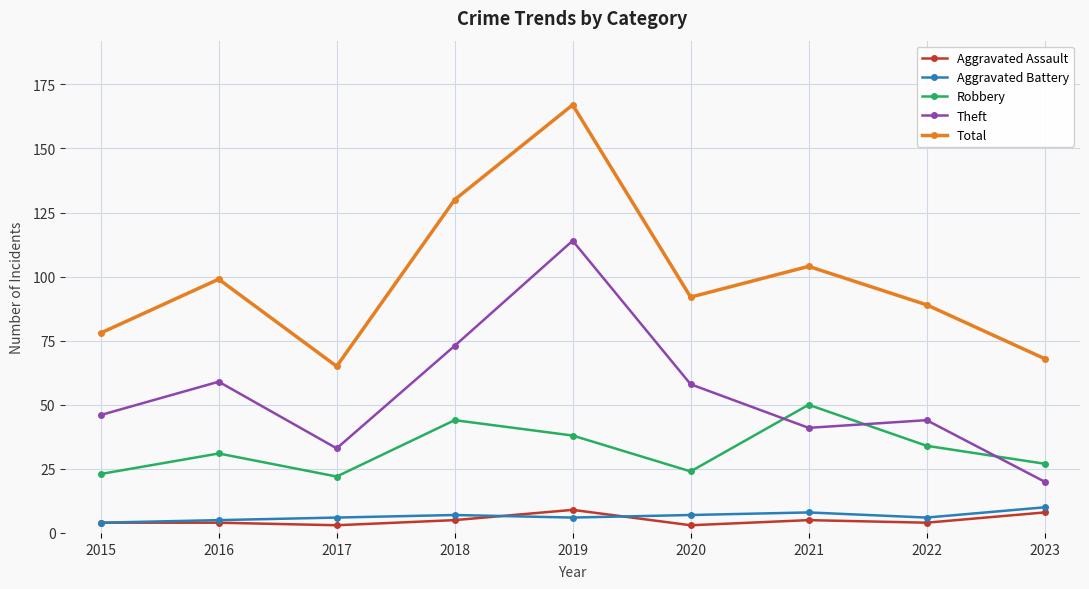

Reading left to right, list all the values displayed in this chart.

Aggravated Assault: 4	4	3	5	9	3	5	4	8
Aggravated Battery: 4	5	6	7	6	7	8	6	10
Robbery: 23	31	22	44	38	24	50	34	27
Theft: 46	59	33	73	114	58	41	44	20
Total: 78	99	65	130	167	92	104	89	68